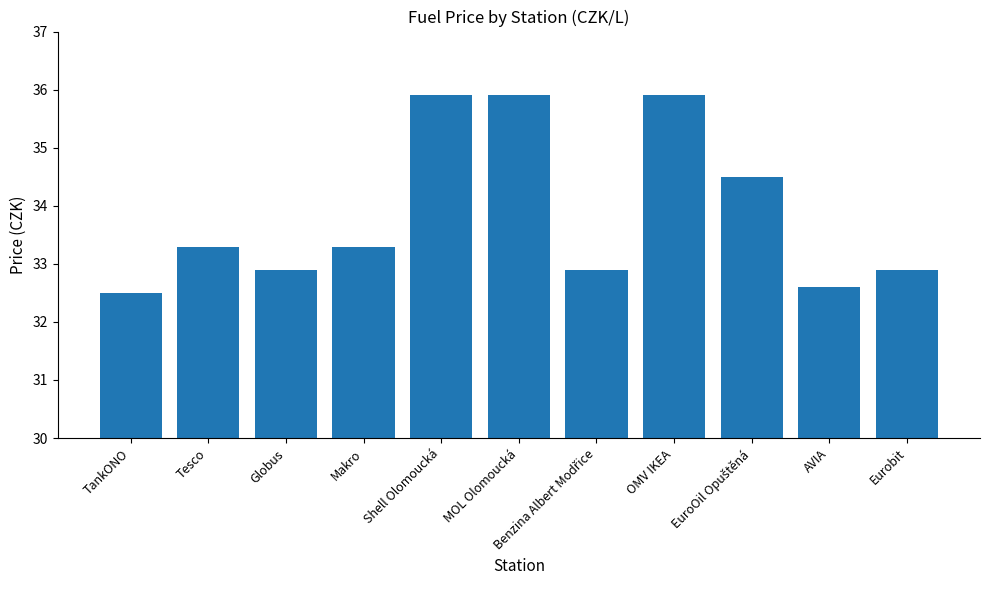

How many bars are there in total?

11